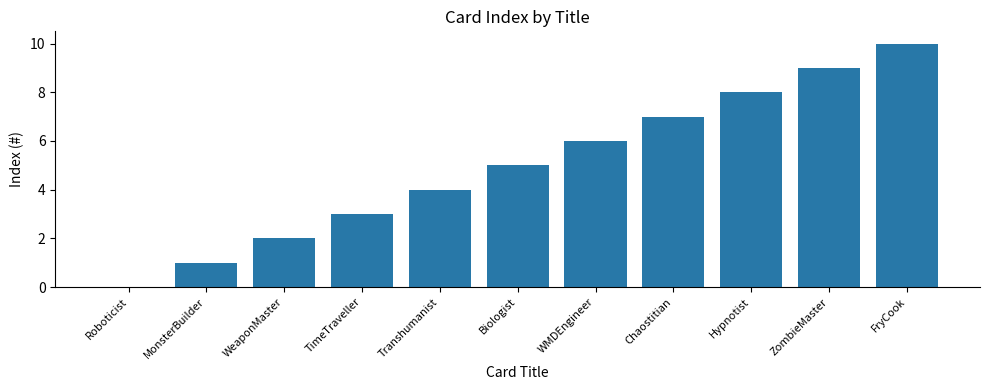

Are the bars horizontal?

No